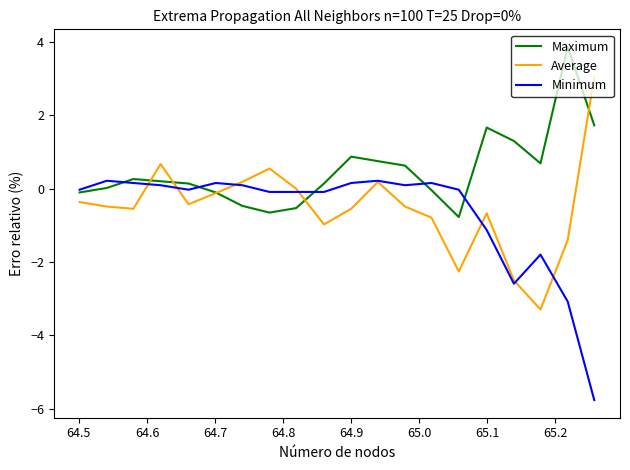

What is the maximum value shown in the chart?

3.9